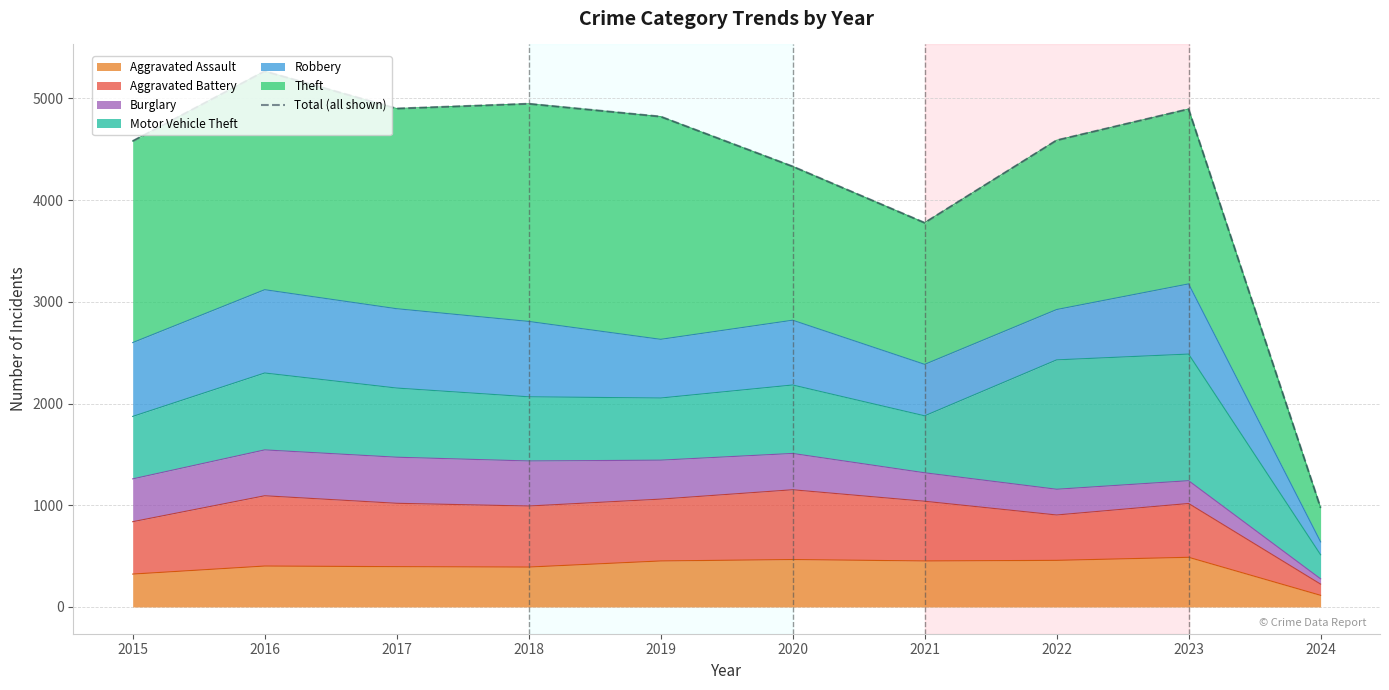

True or false: the data shows 4580 at 2015.

True